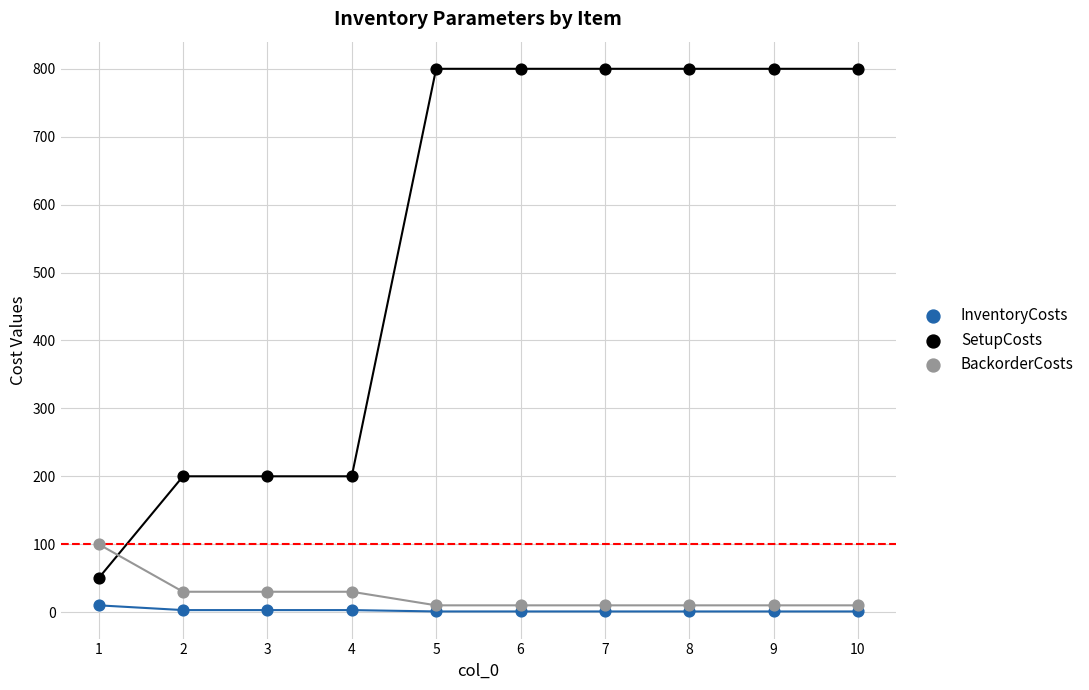

Which series has the largest Y range (max minus min)?

SetupCosts